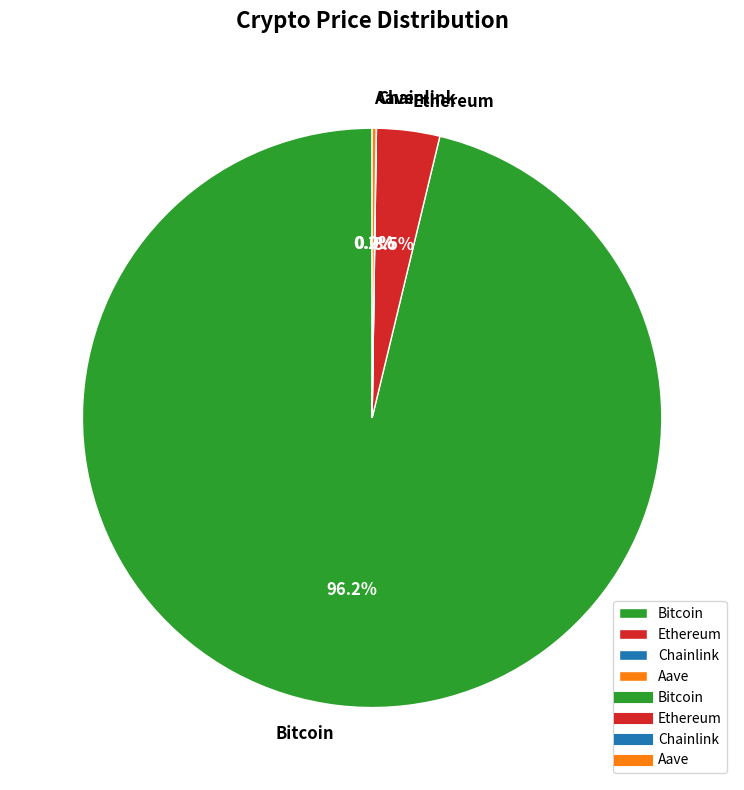

Combined, do Ethereum and Bitcoin account for over 50%?

Yes